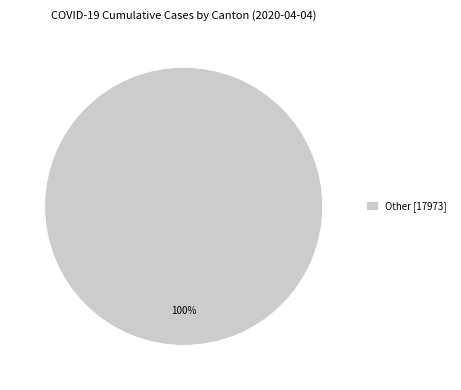

To the nearest percent, what percentage of the pie is Other [17973]?

100%